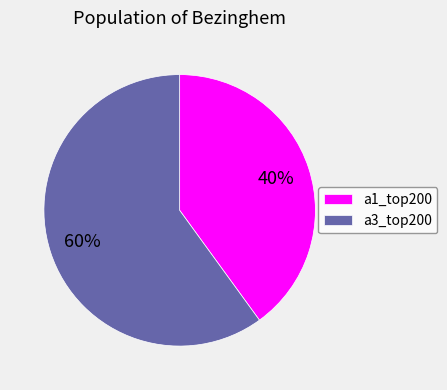

Rank the categories by value from highest to lowest.

a3_top200, a1_top200